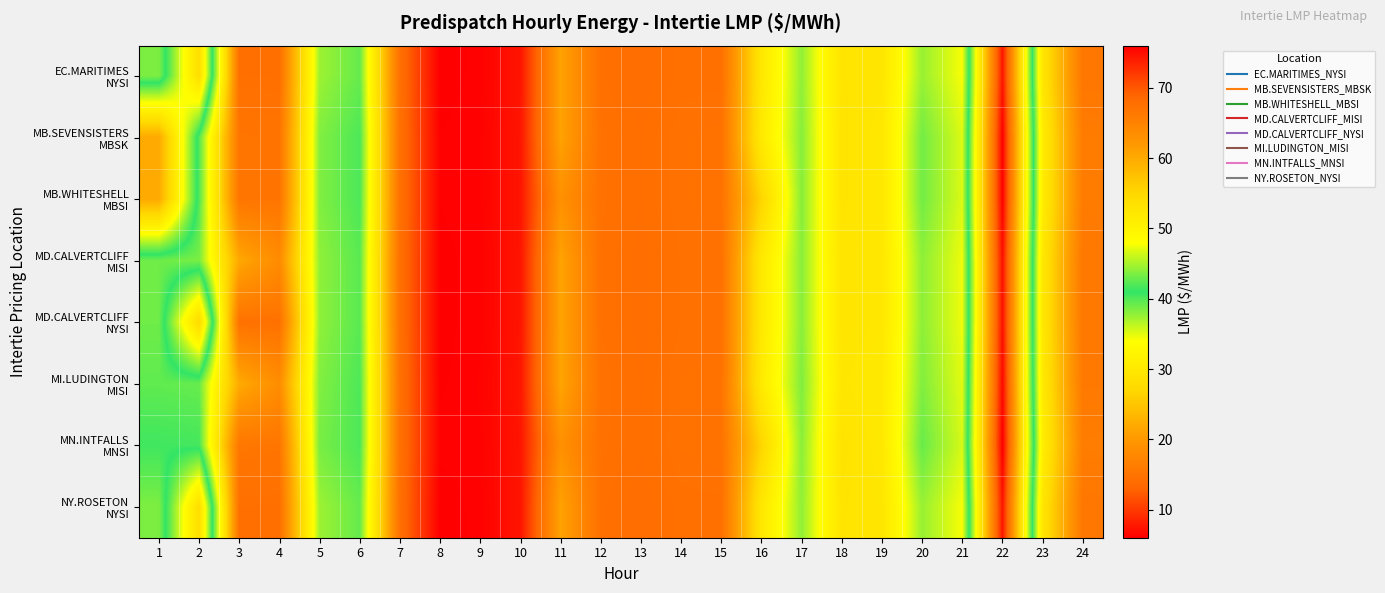

At how many categories does at least one series exceed 30?

11